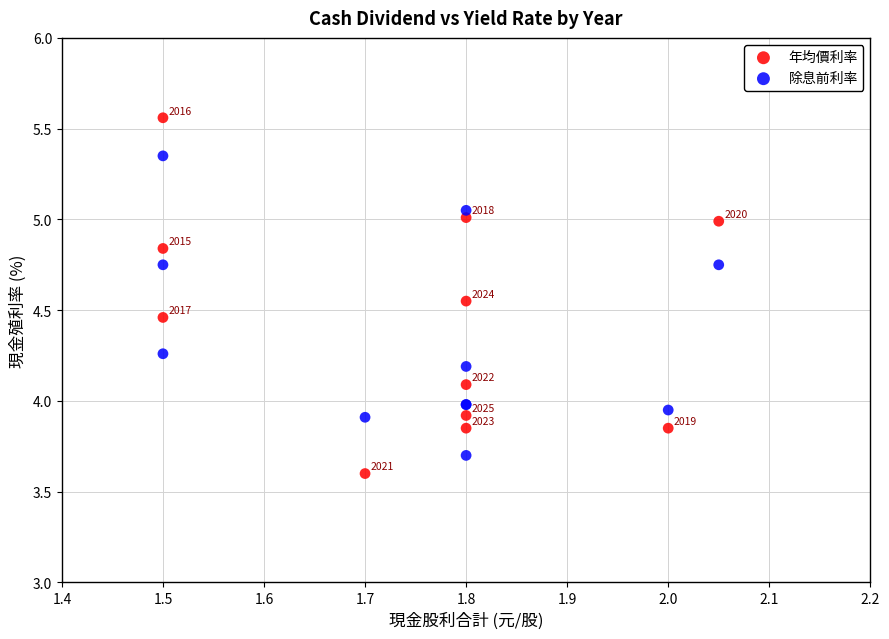

Which series has the widest spread of Y values?

年均價利率